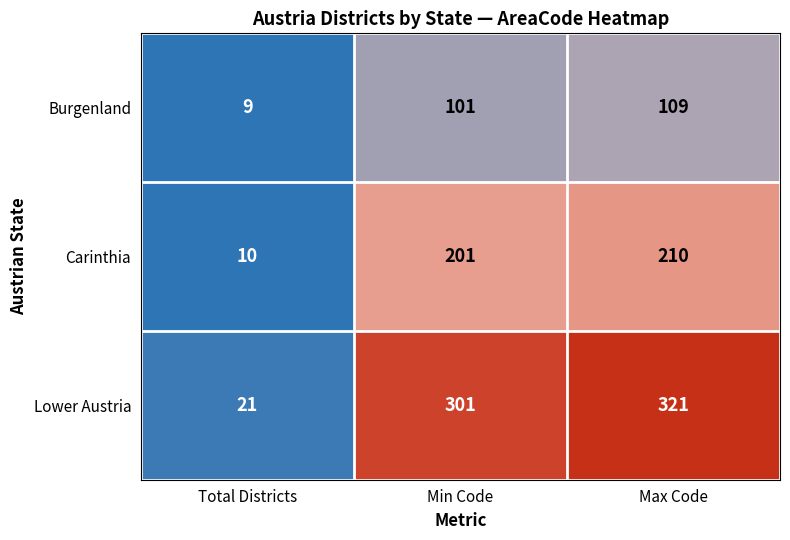

What is the average value of the Burgenland series?

73